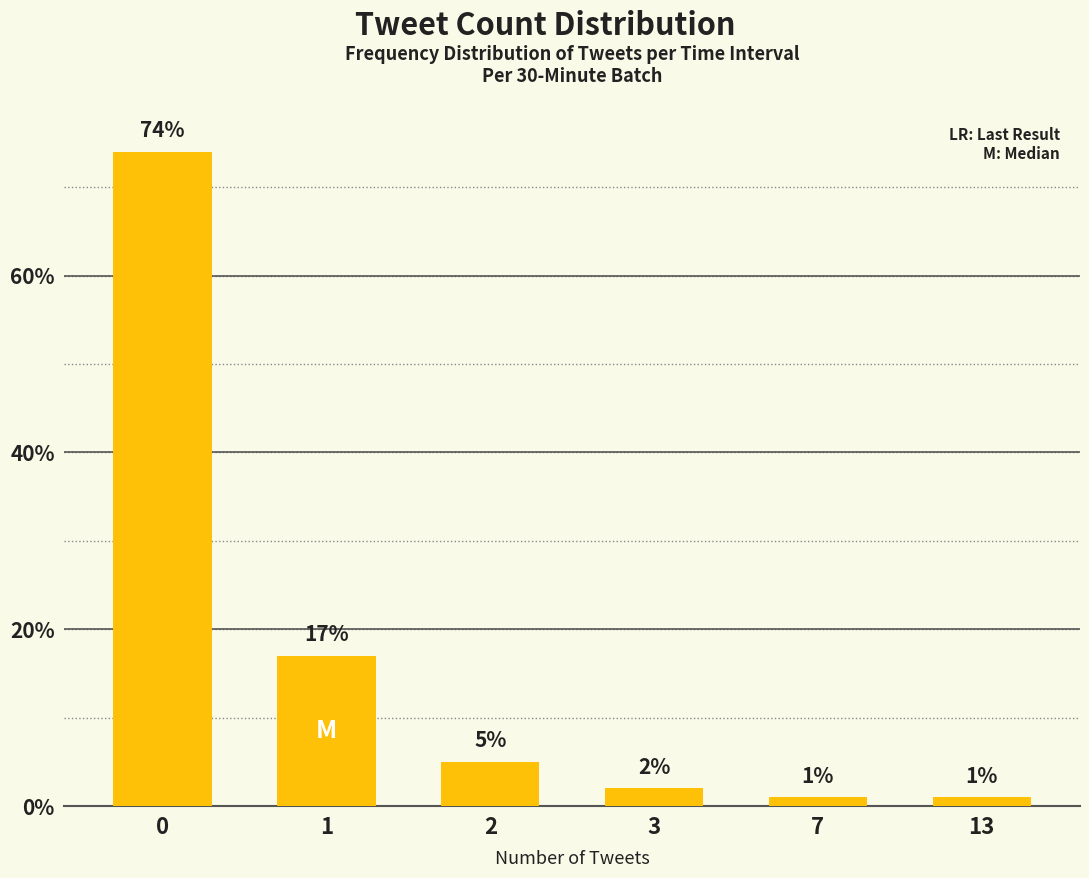

How many data points are less than 5?

3